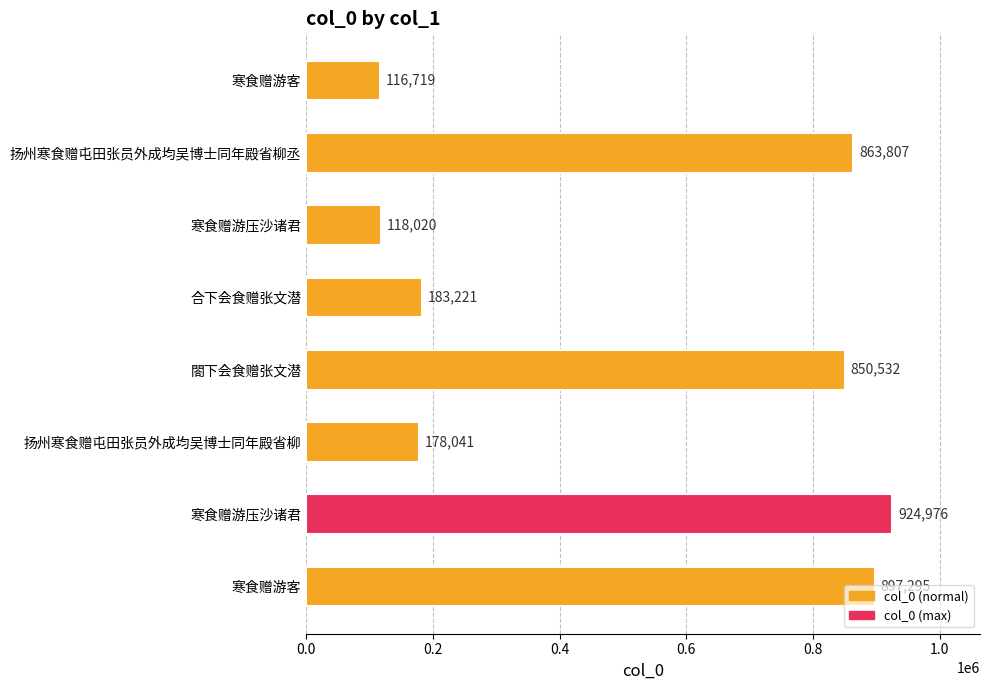

How many distinct data groups are displayed?

1